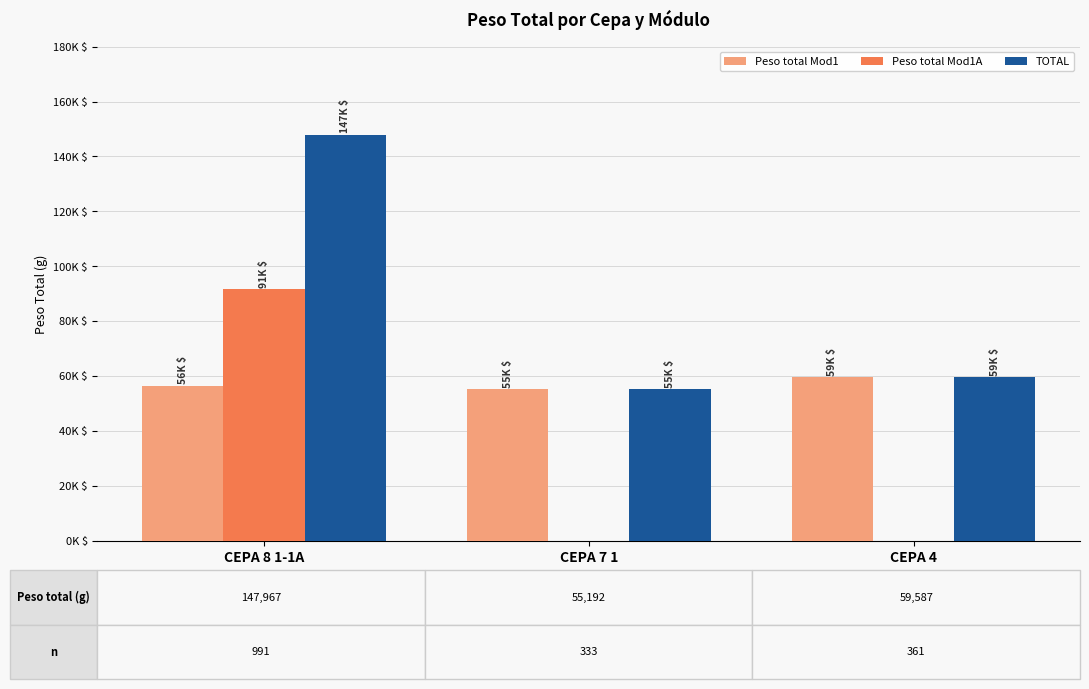

What are all the series names shown in the legend?

Peso total Mod1, Peso total Mod1A, TOTAL